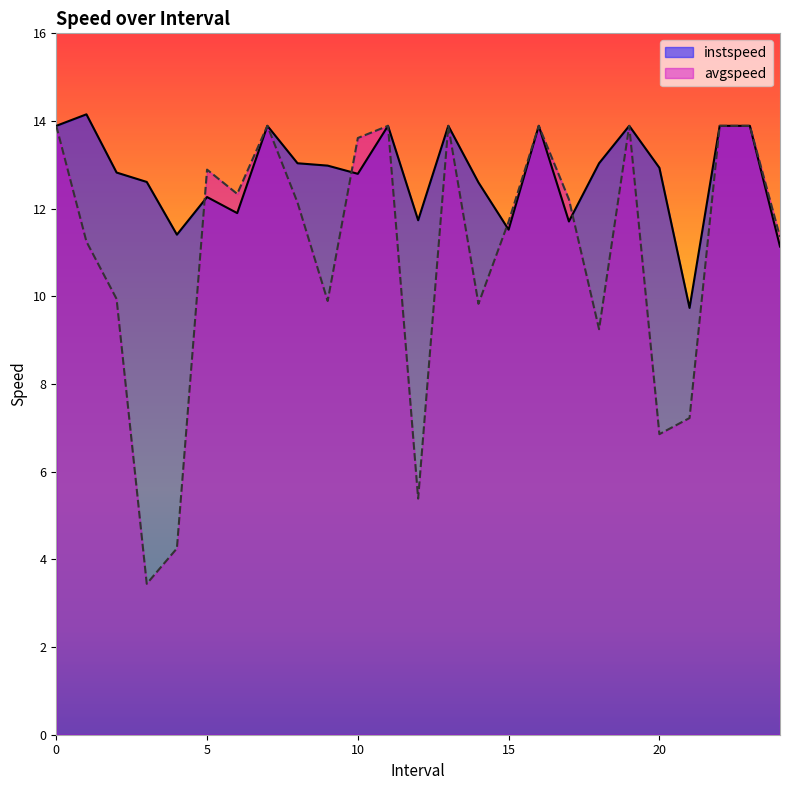

Count the number of categories in the chart.

25